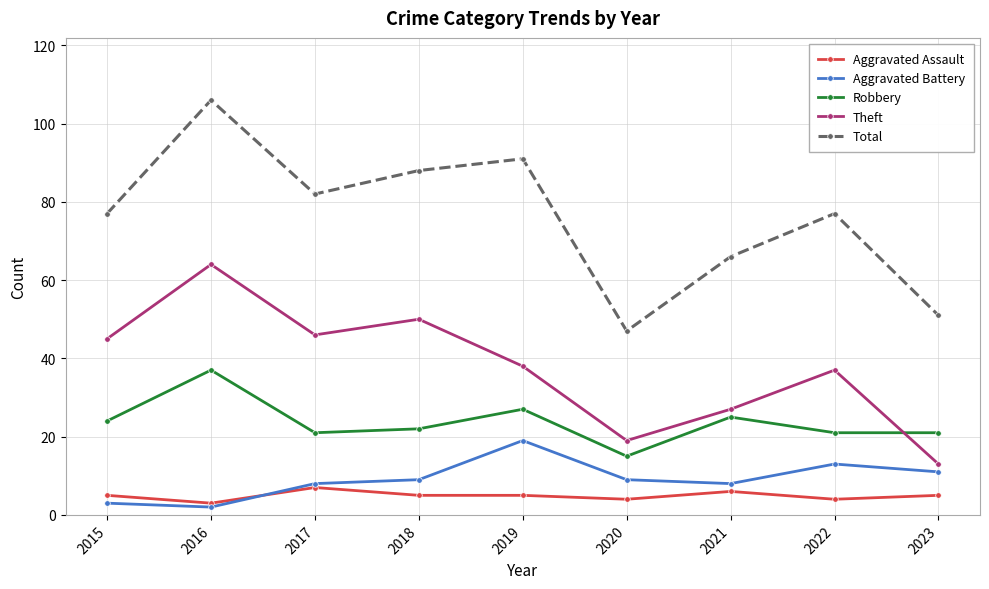

What is the average value of the Theft series?

38